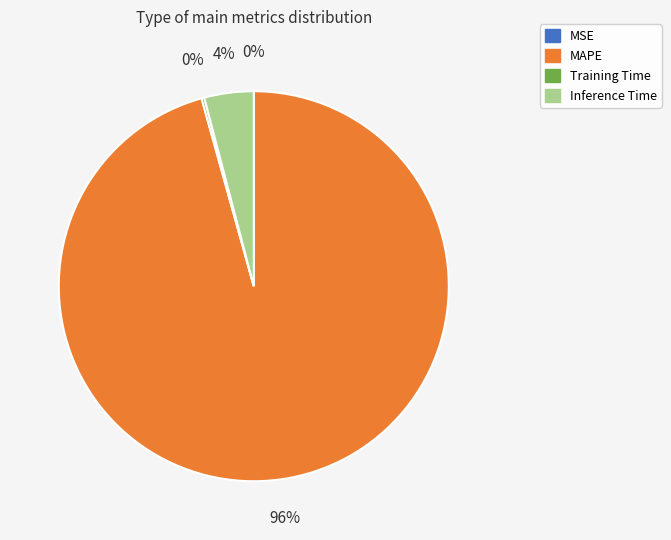

The MAPE slice represents 96% of the pie. True or false?

True